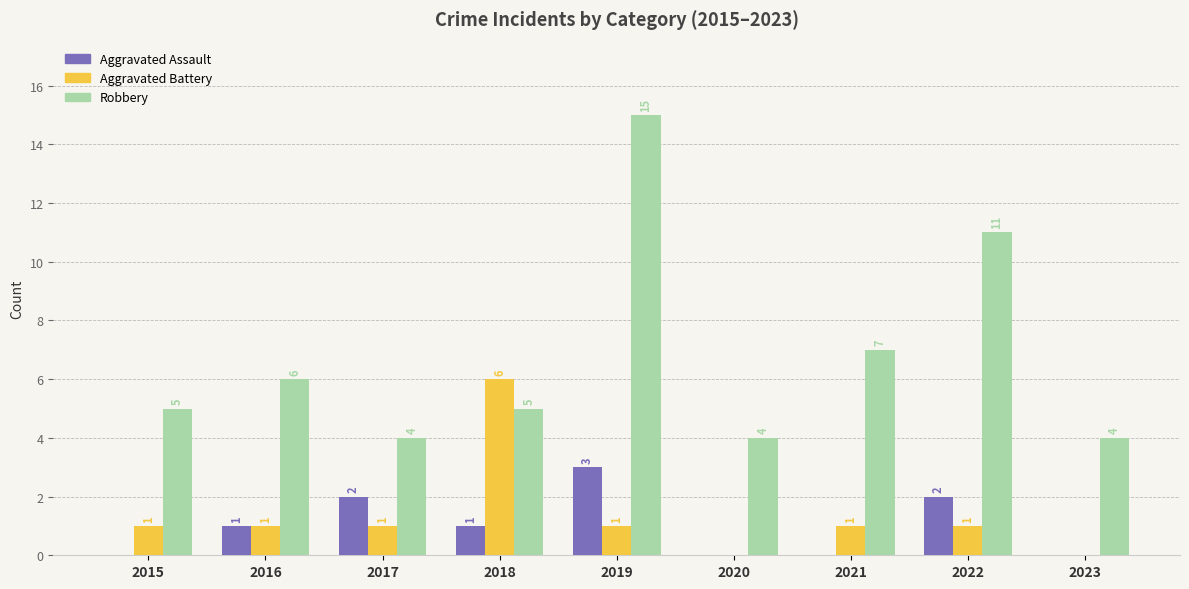

Which series has the largest total across all categories?

Robbery